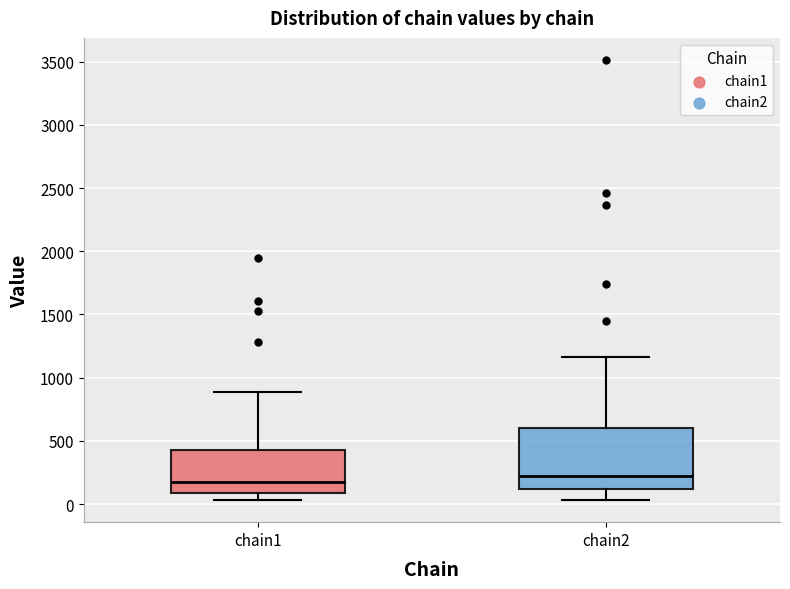

Which box's median line is the highest?

chain2